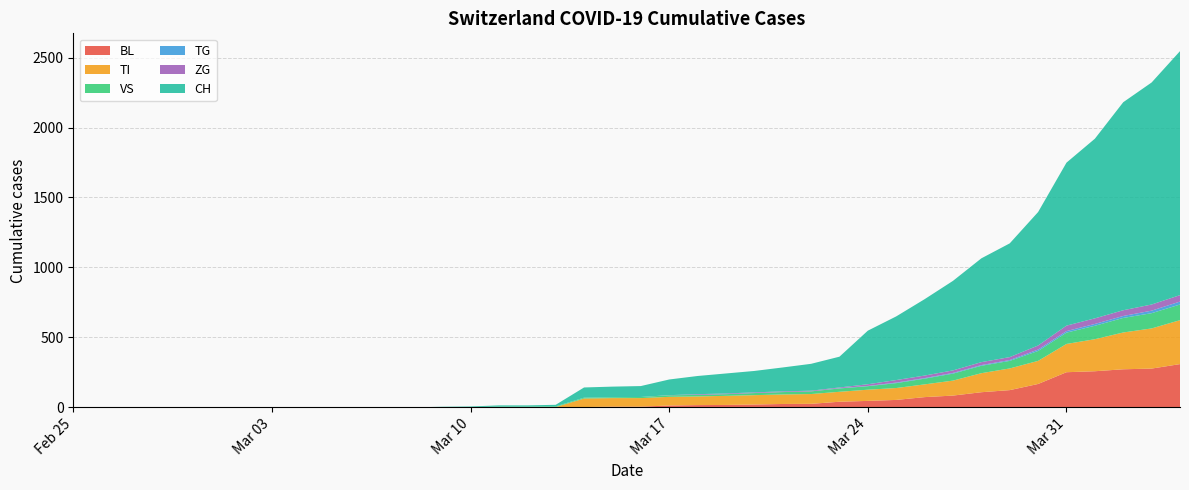

Reading left to right, list all the values displayed in this chart.

BL: 0	0	0	0	0	0	0	0	0	0	0	0	0	1	2	2	2	2	2	5	5	13	16	17	20	24	25	40	46	53	73	84	108	123	167	251	258	272	277	309
TI: 0	0	0	0	0	0	0	0	0	0	0	0	0	0	0	0	0	0	61	61	61	62	62	65	67	68	70	71	80	85	91	107	136	155	165	202	229	263	287	314
VS: 0	0	0	0	0	0	0	0	0	0	0	0	0	0	0	3	3	5	6	6	8	11	11	12	15	17	19	24	25	35	41	50	53	54	71	81	96	104	109	112
TG: 0	0	0	0	0	0	0	0	0	0	0	0	0	0	0	0	0	0	0	0	0	0	0	0	0	0	0	2	2	4	4	5	5	6	10	11	13	14	18	21
ZG: 0	0	0	0	0	0	0	0	0	0	0	0	0	0	0	0	0	0	0	0	0	1	5	5	5	5	5	5	12	18	18	18	21	21	29	39	40	41	44	46
CH: 0	0	0	0	0	0	0	0	0	0	0	0	0	3	4	9	9	11	73	76	78	112	130	143	153	171	192	220	383	455	546	640	742	813	954	1165	1284	1487	1587	1744